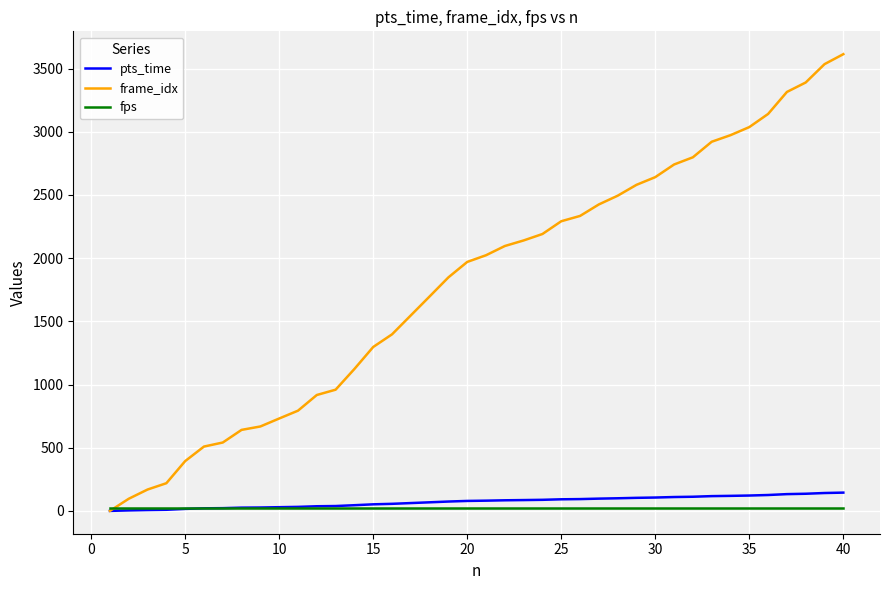

Which series has the widest spread of values?

frame_idx